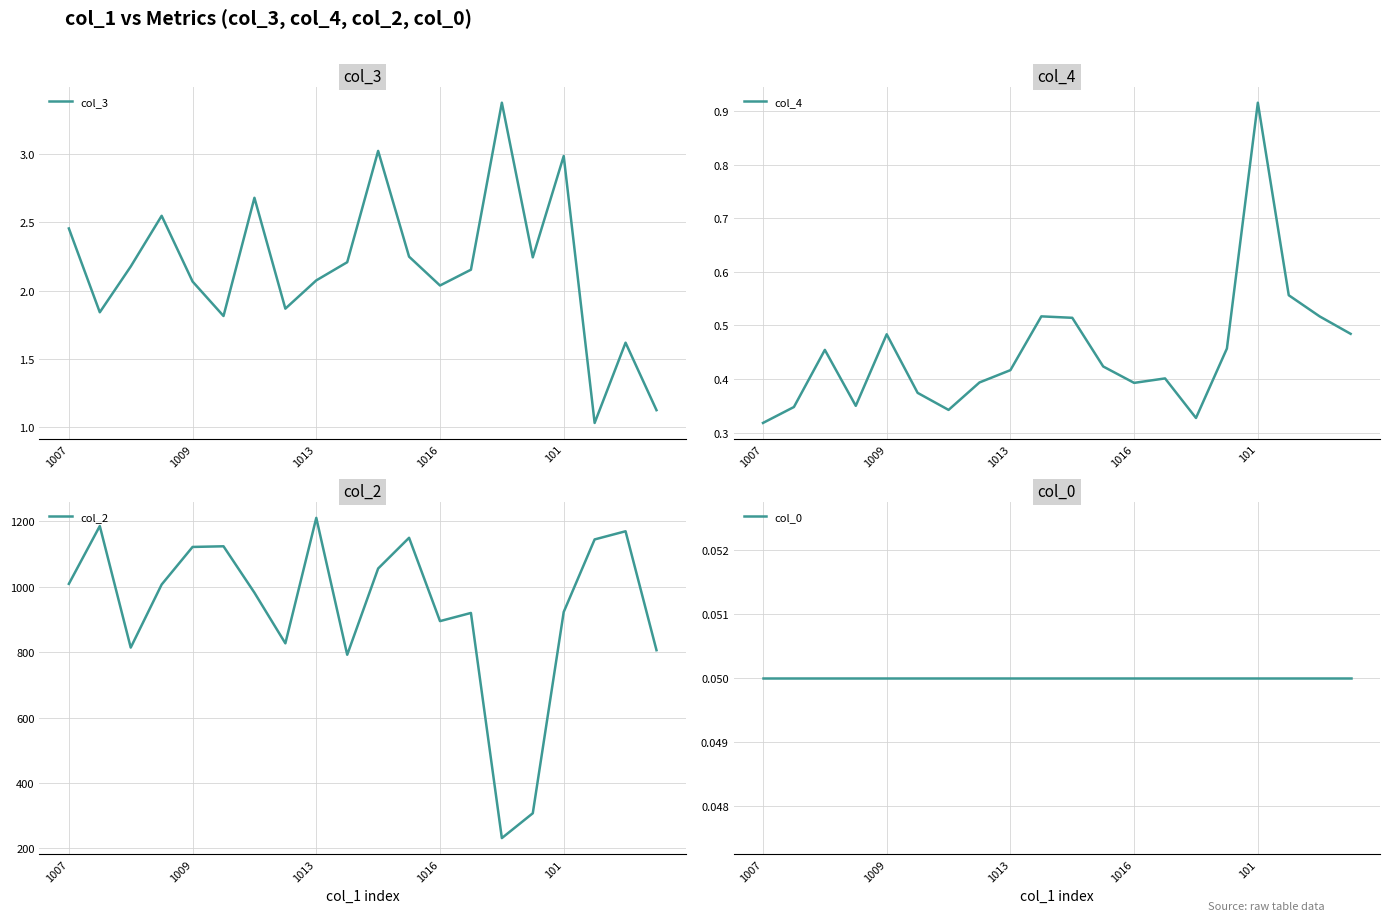

Rank the series at 11 from lowest to highest value.

col_0, col_4, col_3, col_2